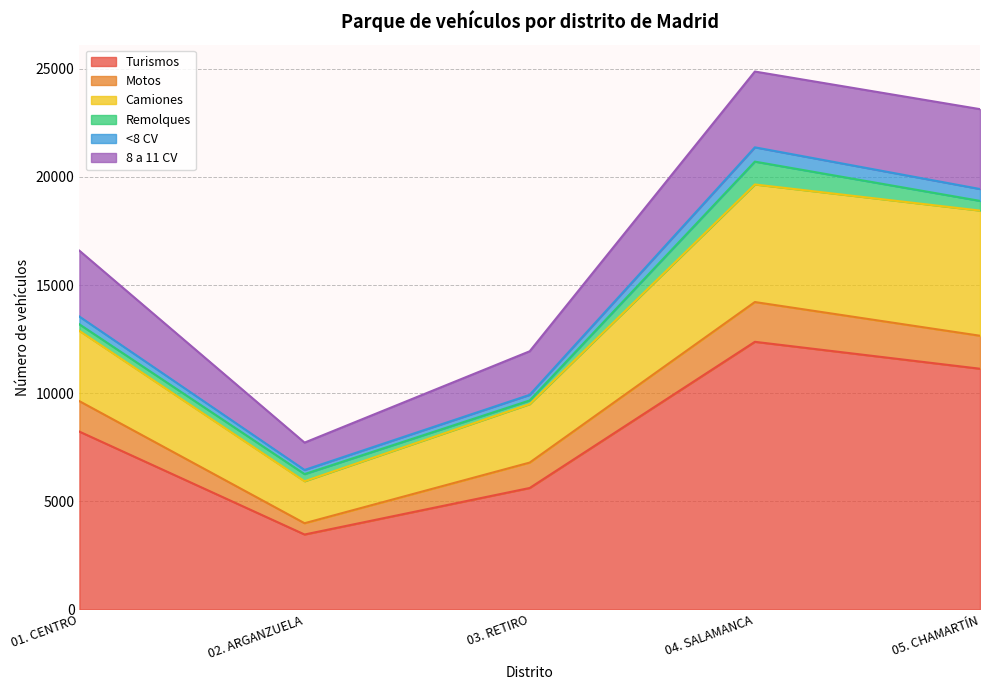

How many values in the Remolques series are below 331?

2